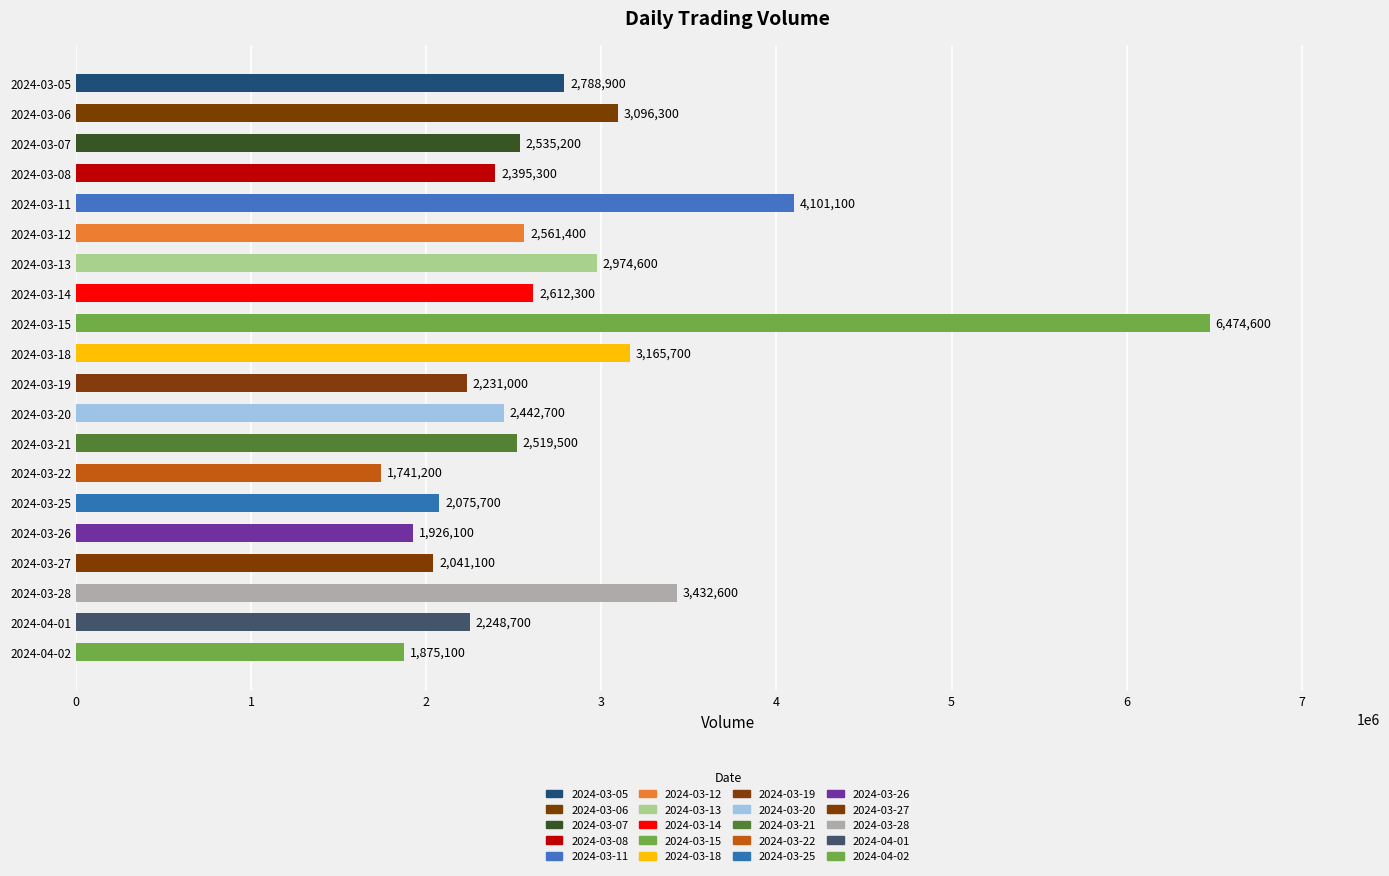

List the labels in order of value, largest first.

2024-03-15, 2024-03-11, 2024-03-28, 2024-03-18, 2024-03-06, 2024-03-13, 2024-03-05, 2024-03-14, 2024-03-12, 2024-03-07, 2024-03-21, 2024-03-20, 2024-03-08, 2024-04-01, 2024-03-19, 2024-03-25, 2024-03-27, 2024-03-26, 2024-04-02, 2024-03-22